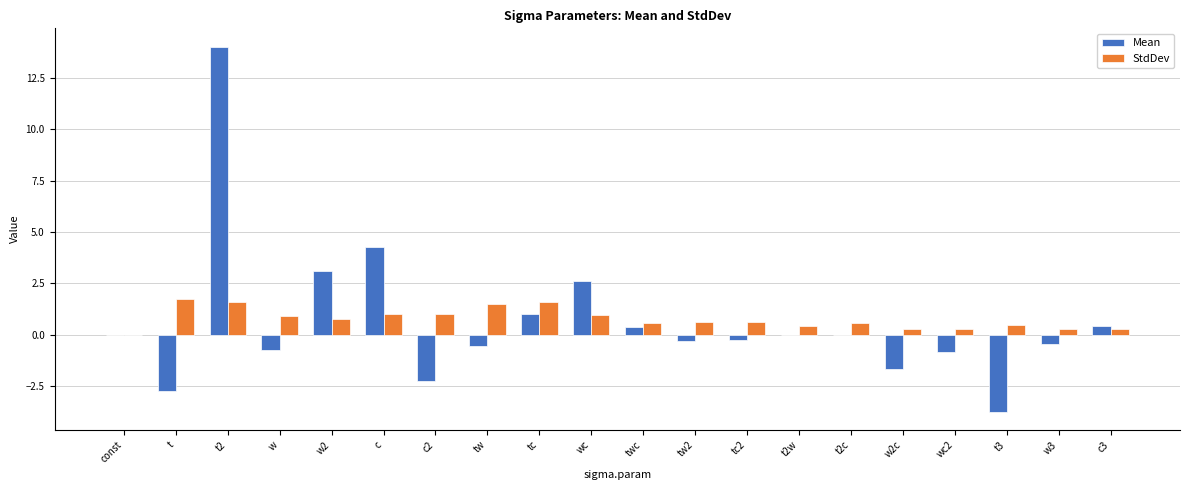

What are all the series names shown in the legend?

Mean, StdDev